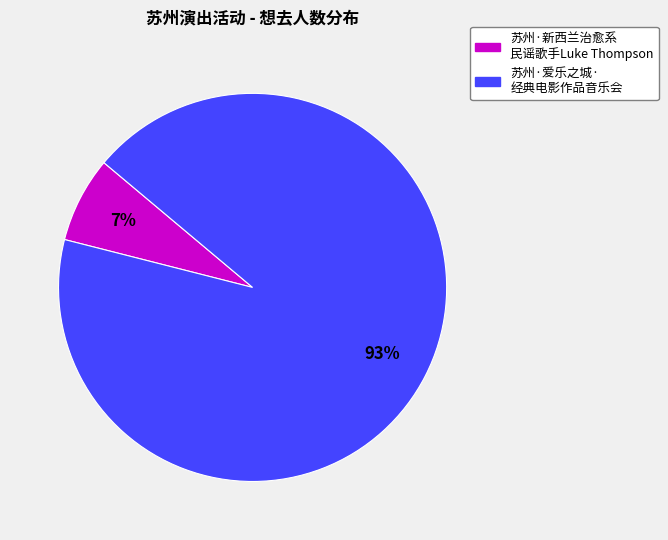

What is the smallest slice in the pie chart?

苏州·新西兰治愈系 民谣歌手Luke Thompson